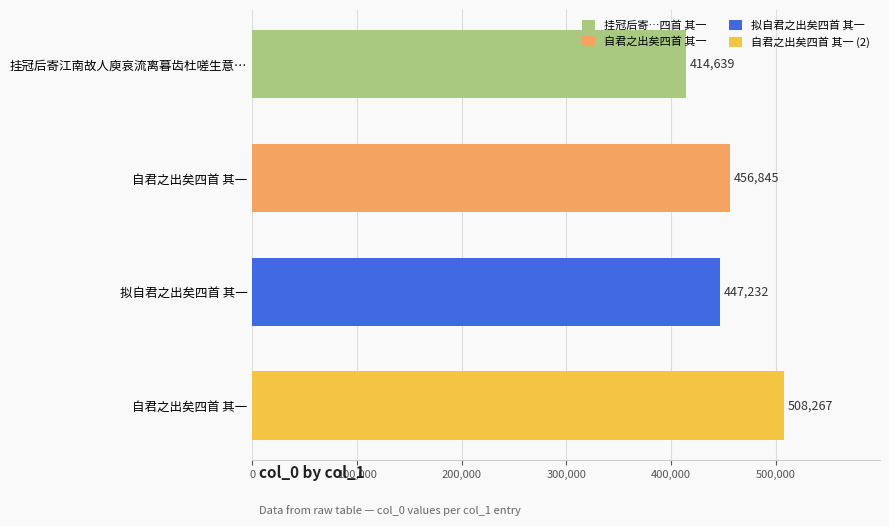

Does the chart contain any negative values?

No